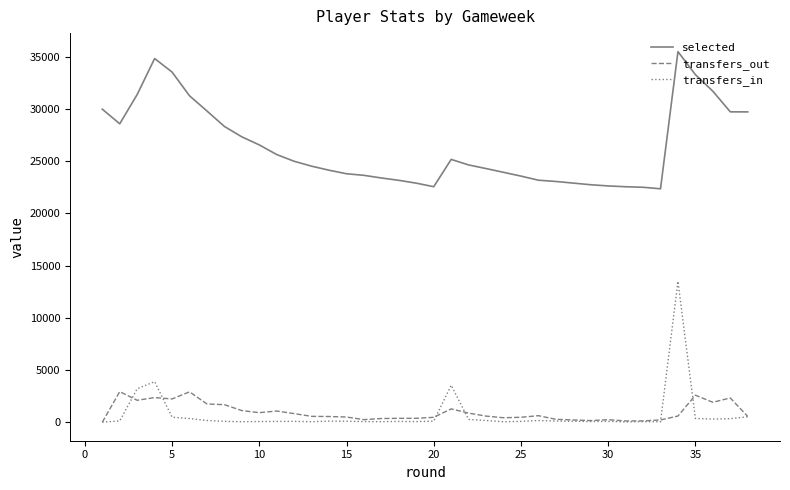

How many interior local peaks does the transfers_in series have?

8